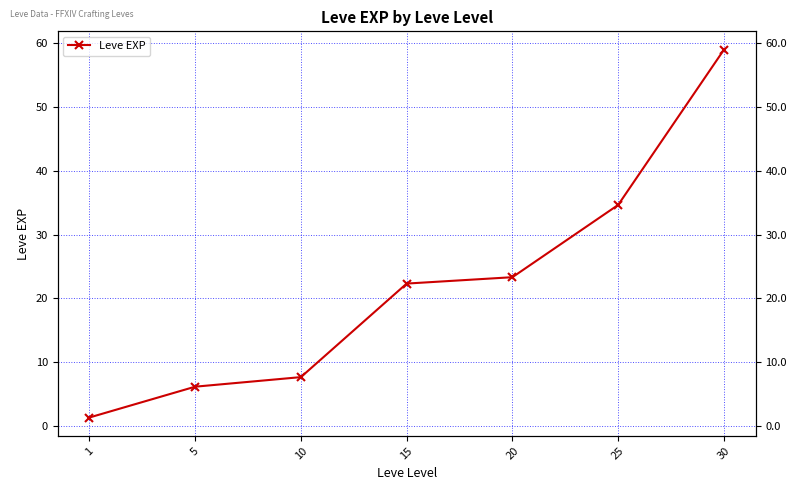

Reading right to left, list all the values displayed in this chart.

59.0	34.7	23.3	22.3	7.7	6.2	1.3